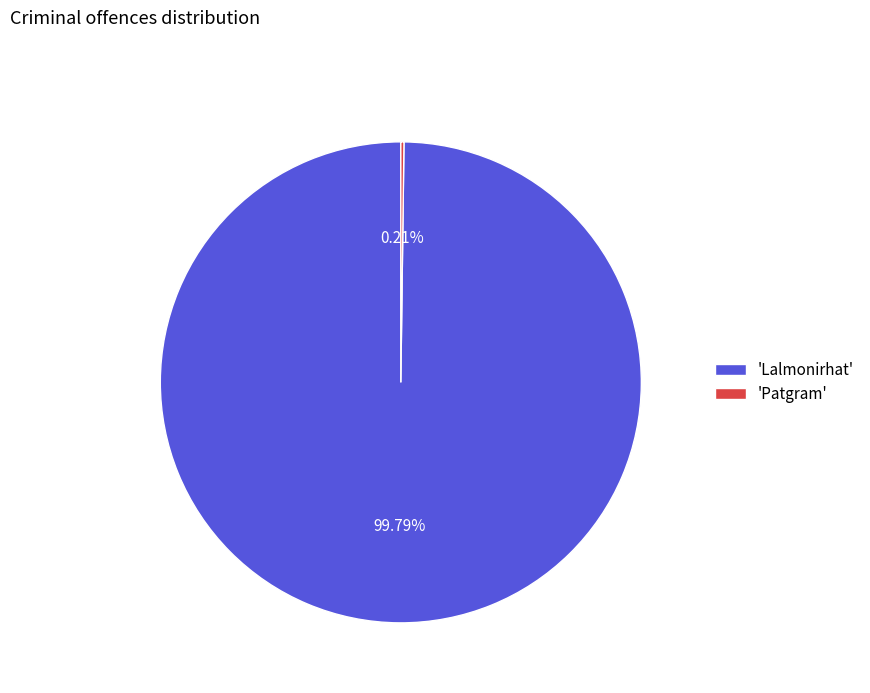

Is there any slice that represents more than half of the pie?

Yes